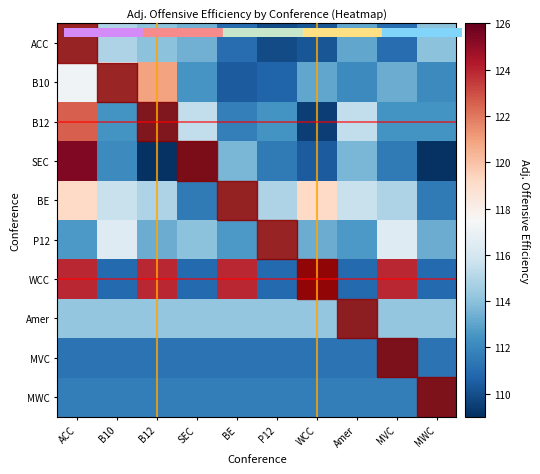

Between Amer and B12, which is larger?

B12